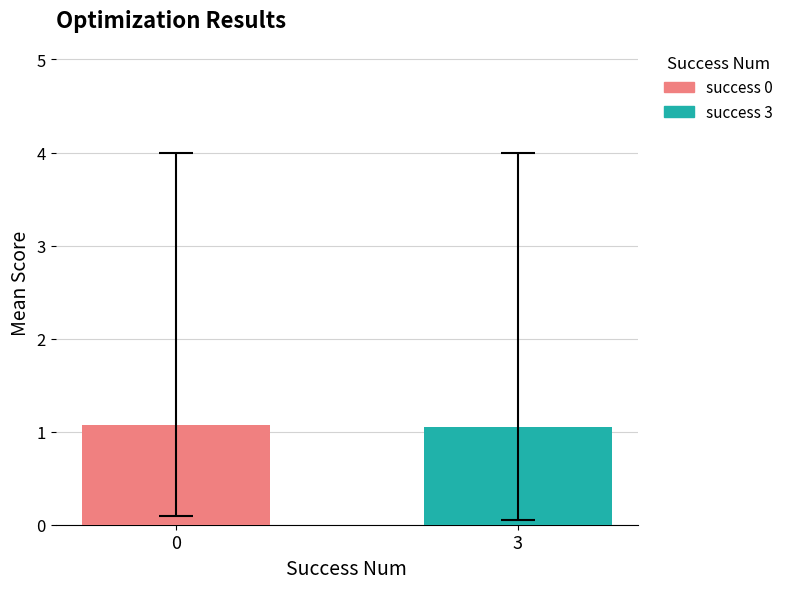

Which series has the widest spread of values?

success 0